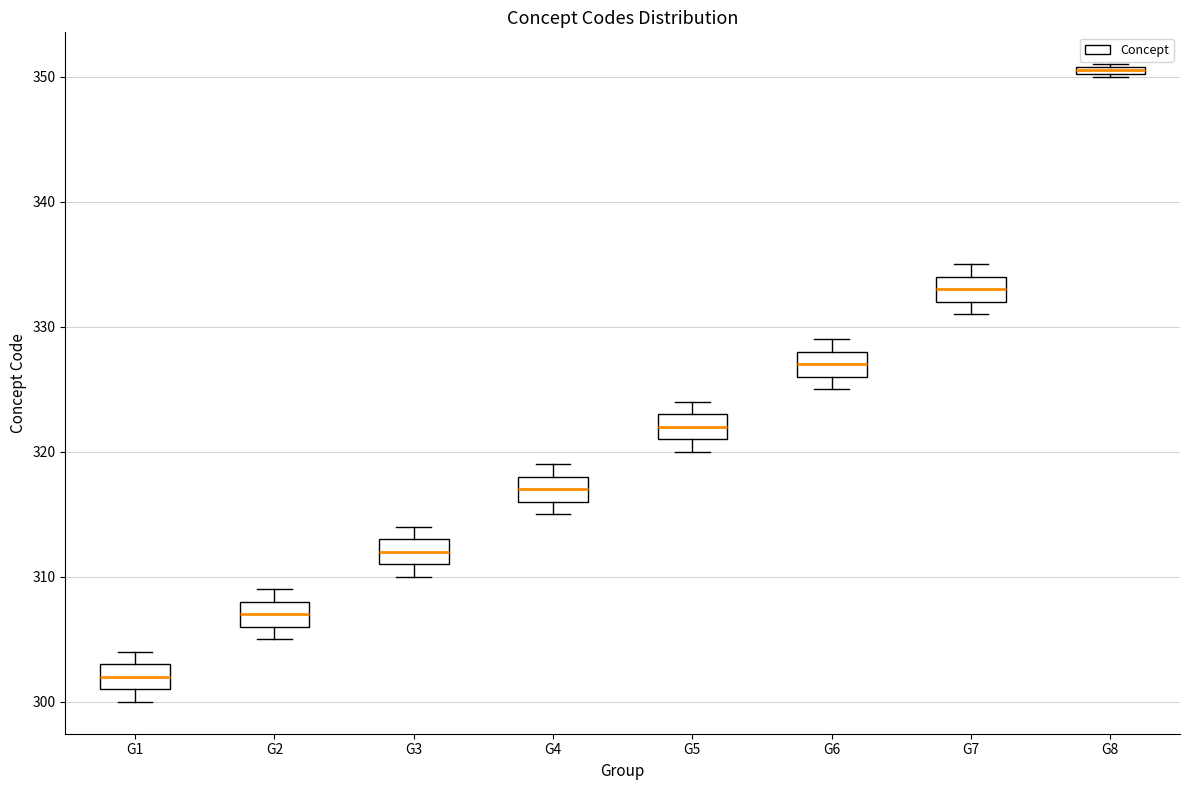

Which box's median line is the lowest?

G1